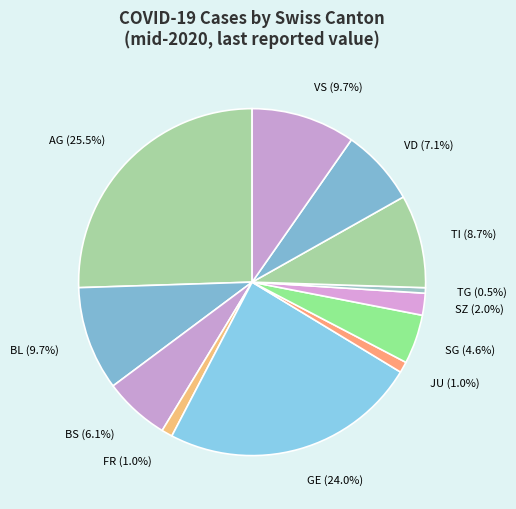

Is BS (6.1%) the majority of the pie?

No